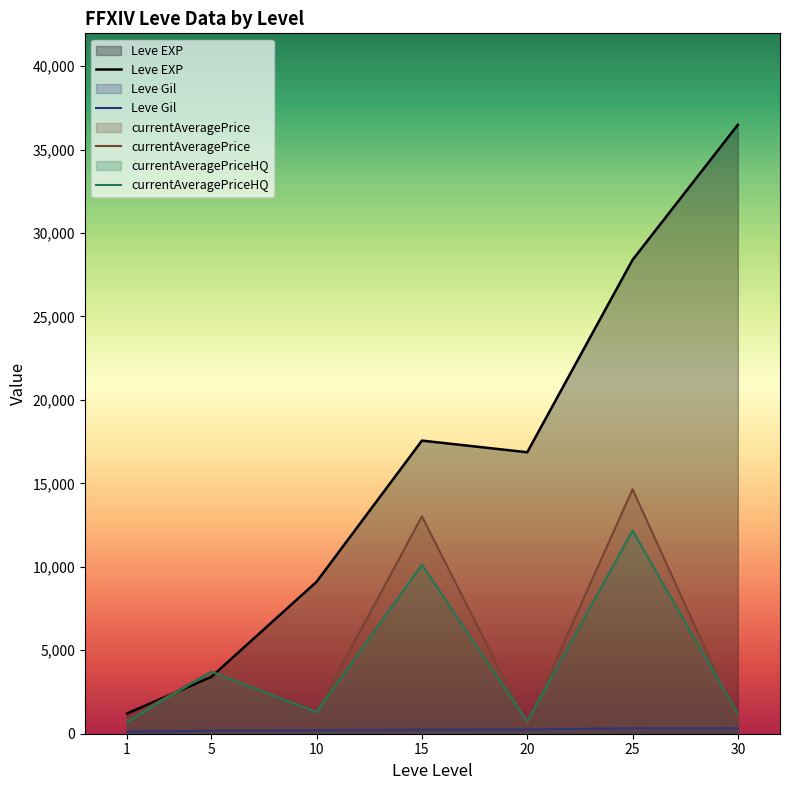

What is the sum of all currentAveragePriceHQ values?

29938.8